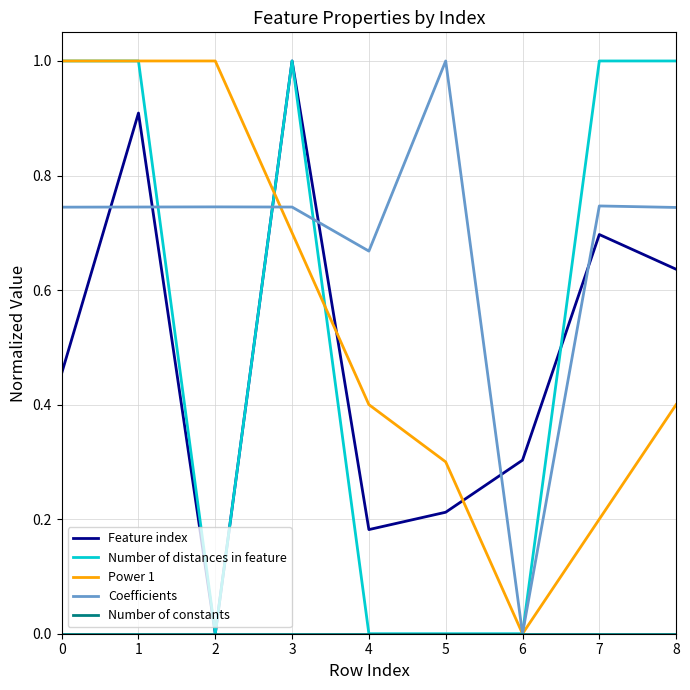

What is the highest value of the Number of distances in feature series?

1.0